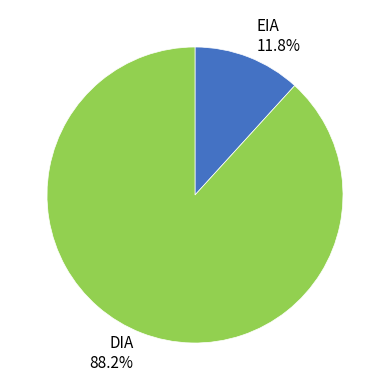

Which has a higher value, DIA 88.2% or EIA 11.8%?

DIA 88.2%